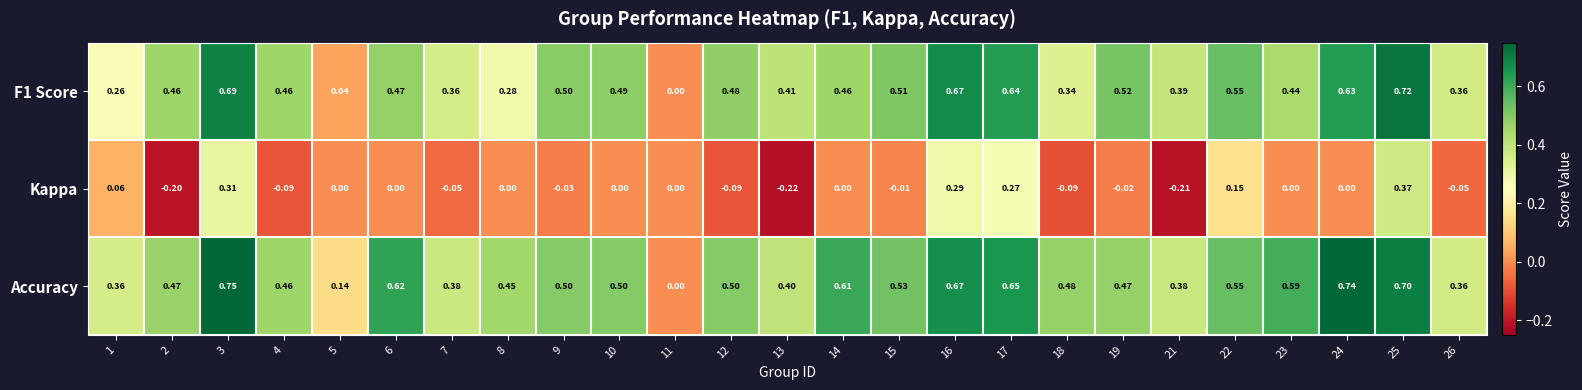

Which series has the largest total across all categories?

Accuracy